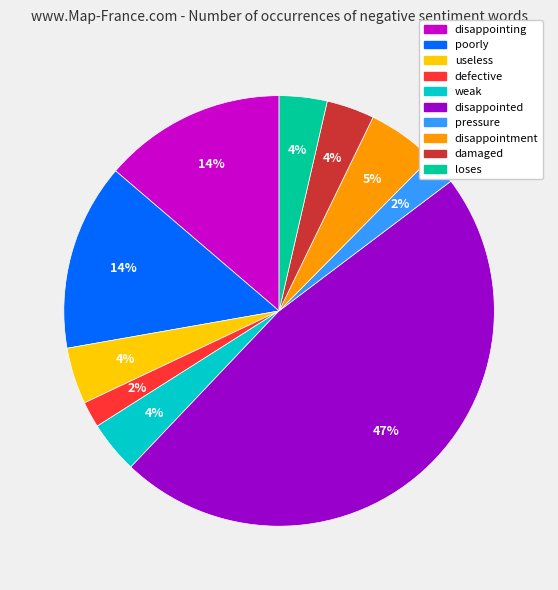

What percentage is the defective slice, to the nearest percent?

2%